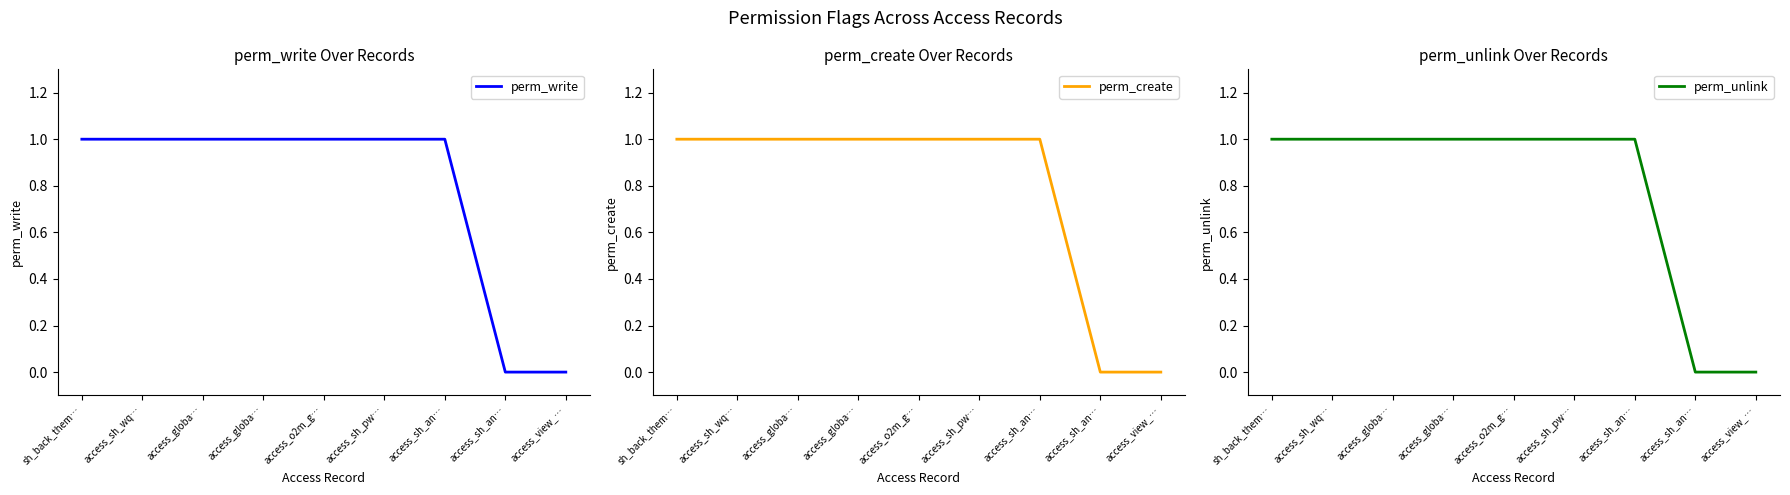

The value of perm_write at access_sh_an… is 0. True or false?

False